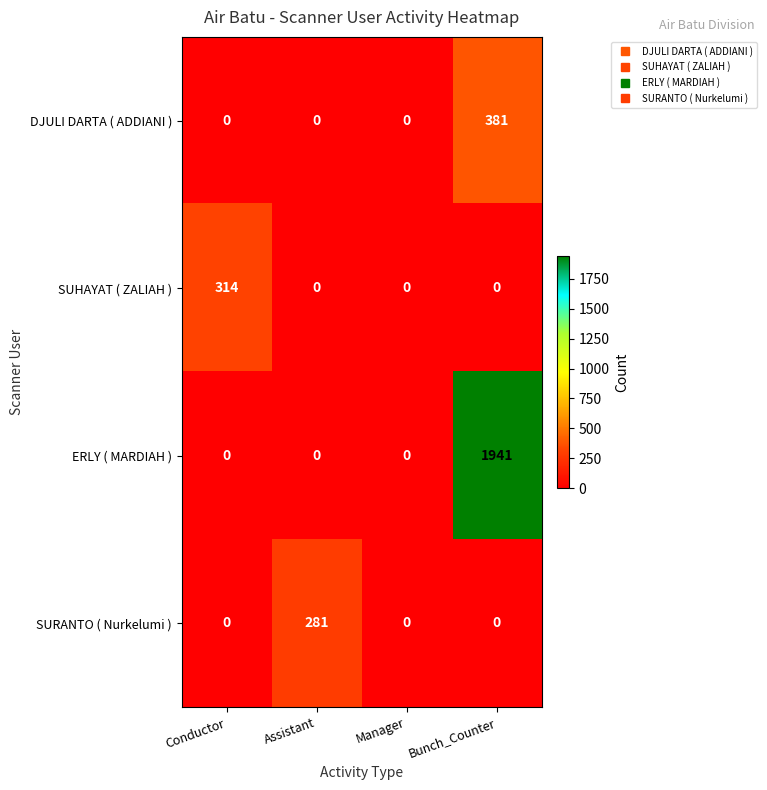

At which category is the sum across all series the highest?

Bunch_Counter